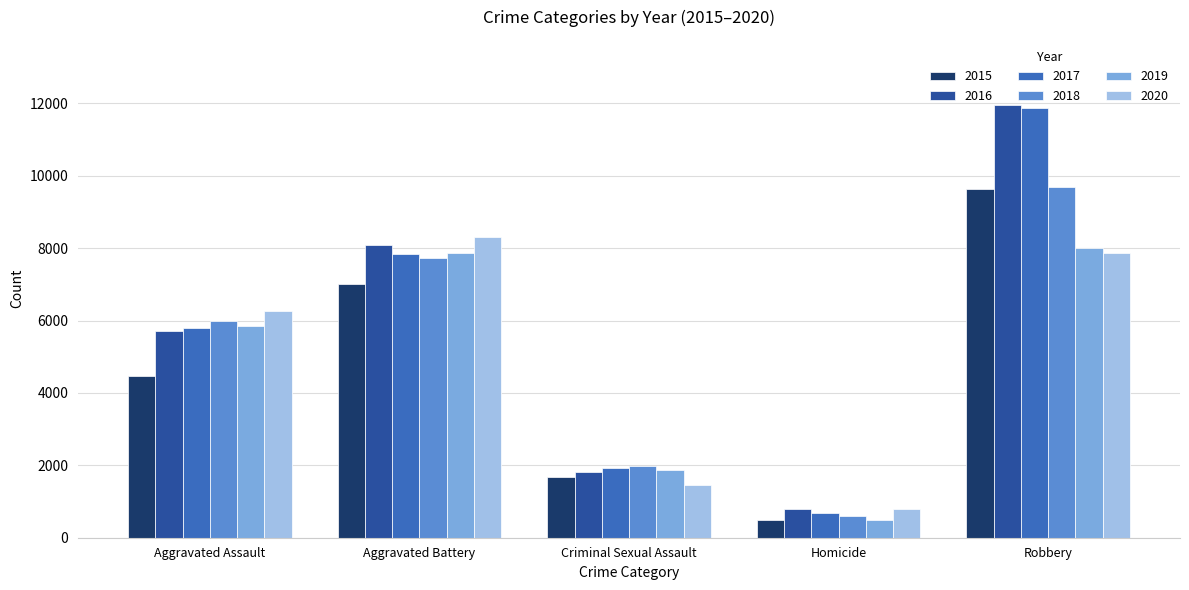

Rank the categories by 2015 value from lowest to highest.

Homicide, Criminal Sexual Assault, Aggravated Assault, Aggravated Battery, Robbery